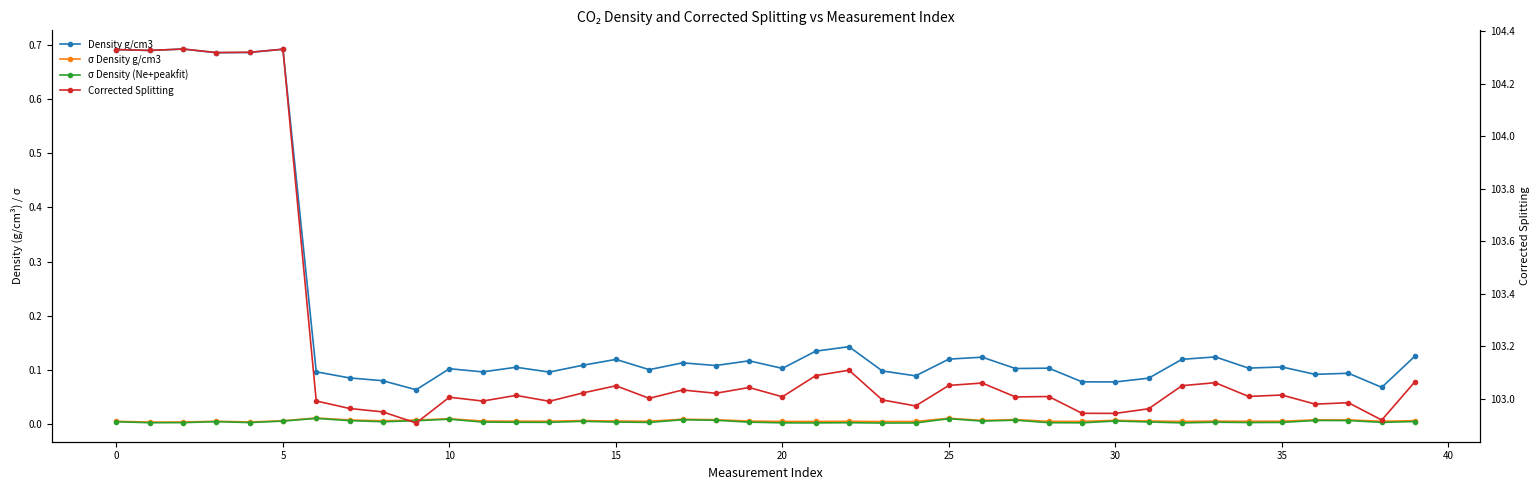

Rank the series by their maximum value, from highest to lowest.

Corrected Splitting, Density g/cm3, σ Density g/cm3, σ Density (Ne+peakfit)